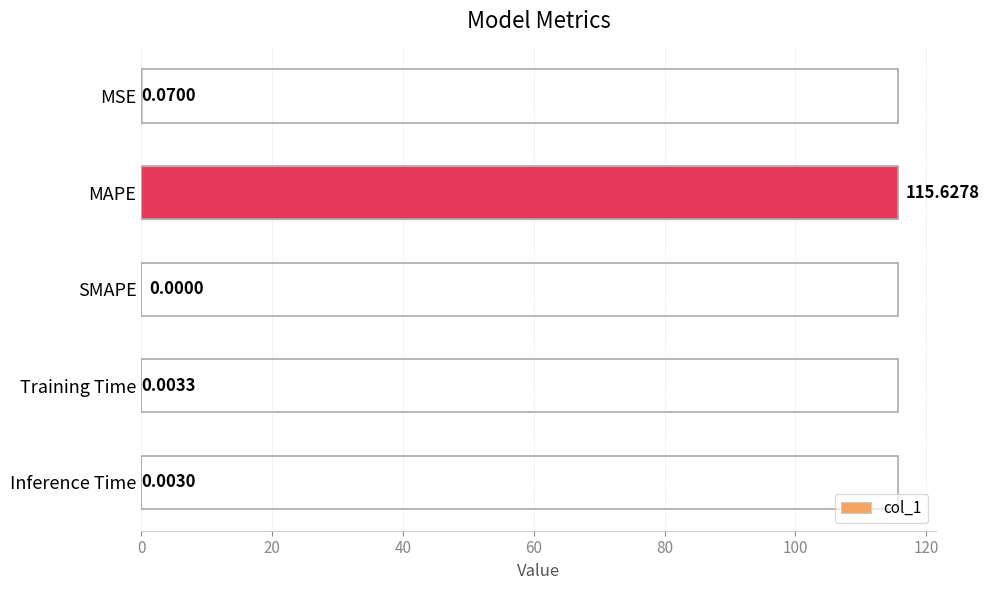

Which label corresponds to the largest value in the chart?

MAPE